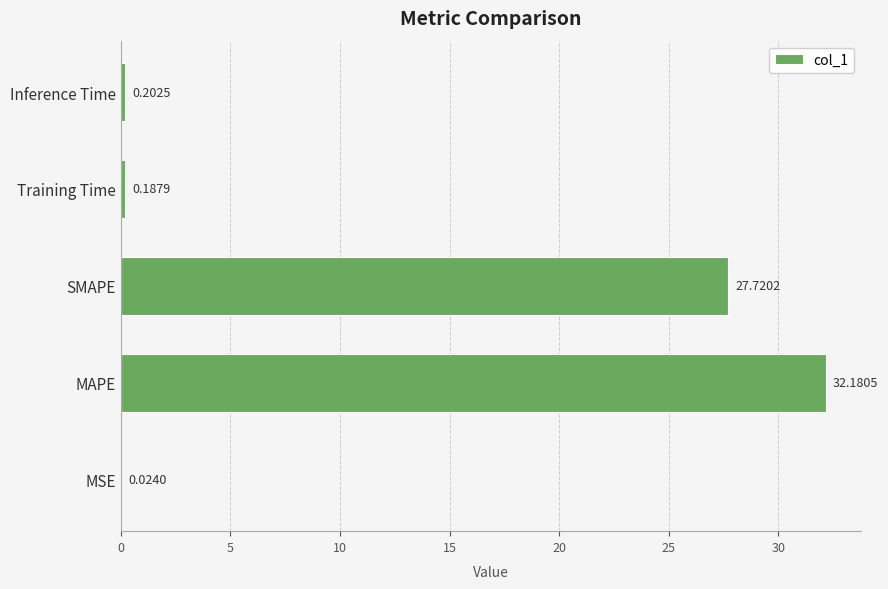

Which label corresponds to the largest value in the chart?

MAPE